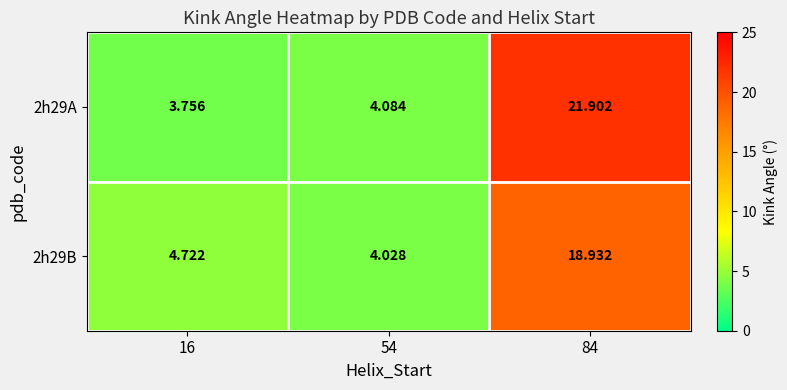

Is the value of 2h29B at 16 greater than the value of 2h29A at 54?

Yes